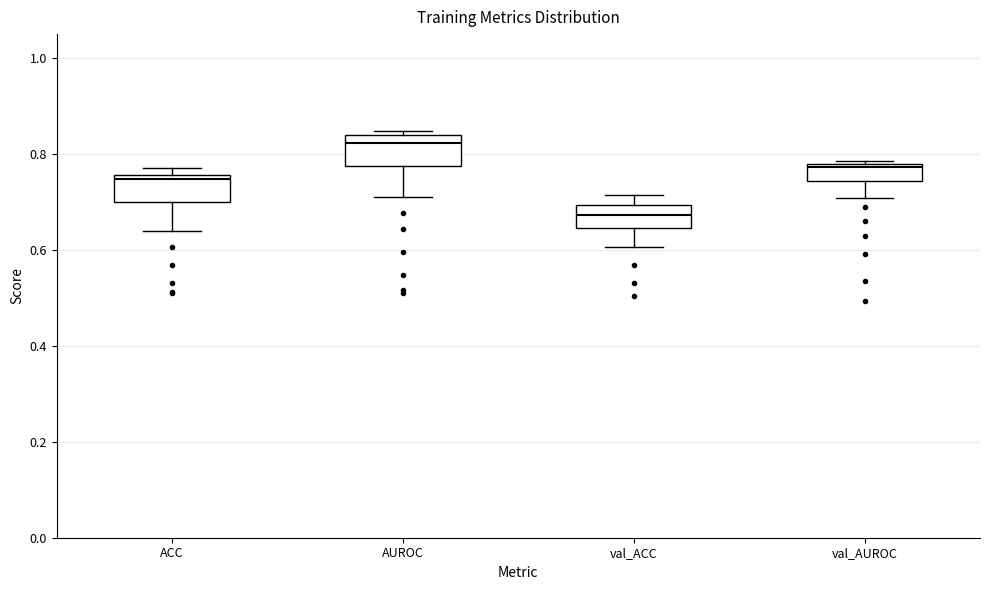

Which box's median line is the lowest?

val_ACC